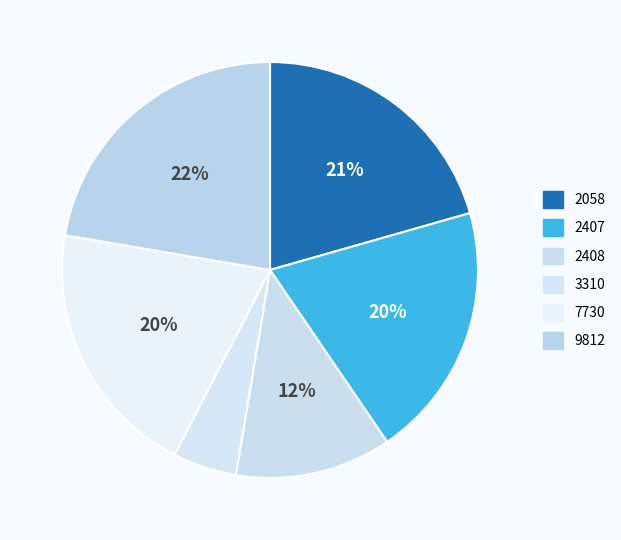

Does 2407 account for over 50% of the chart?

No